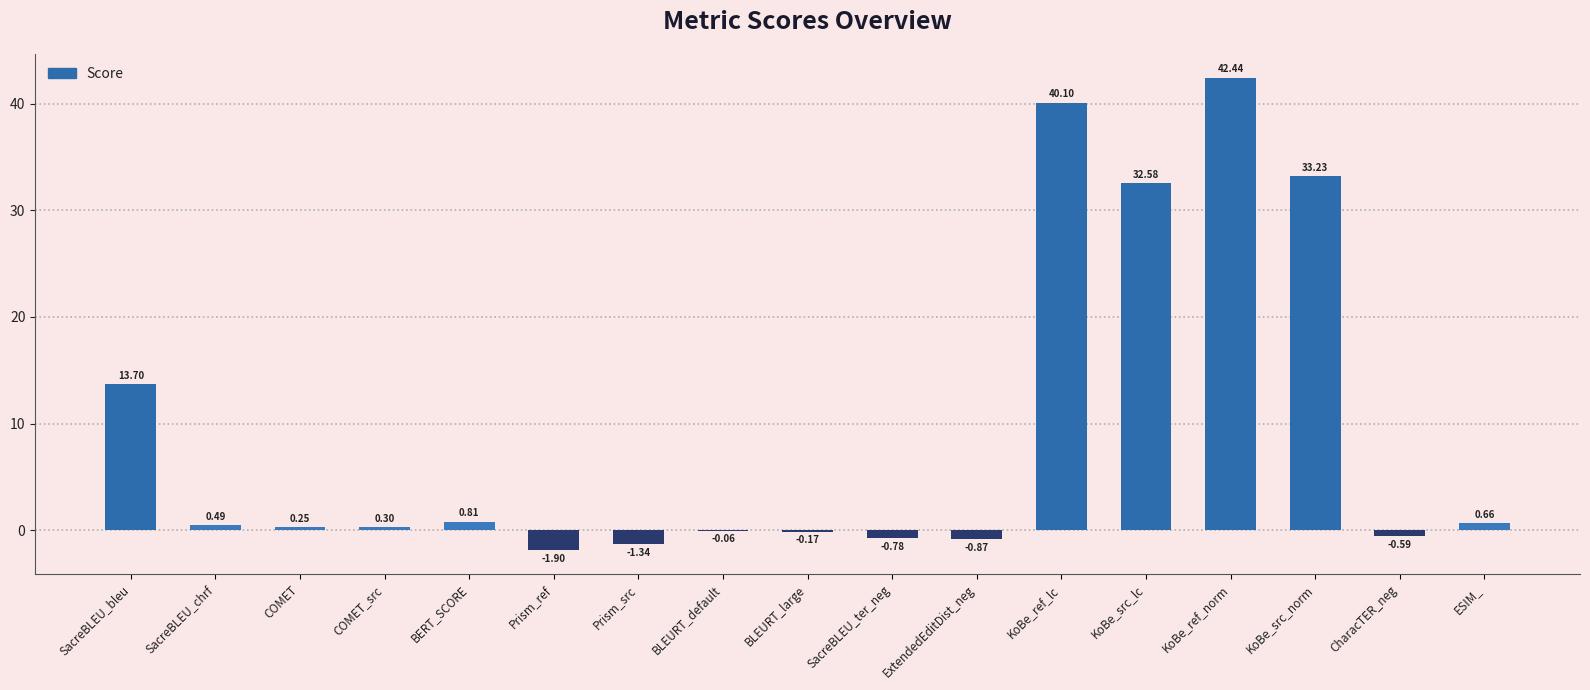

How many values exceed 0?

10